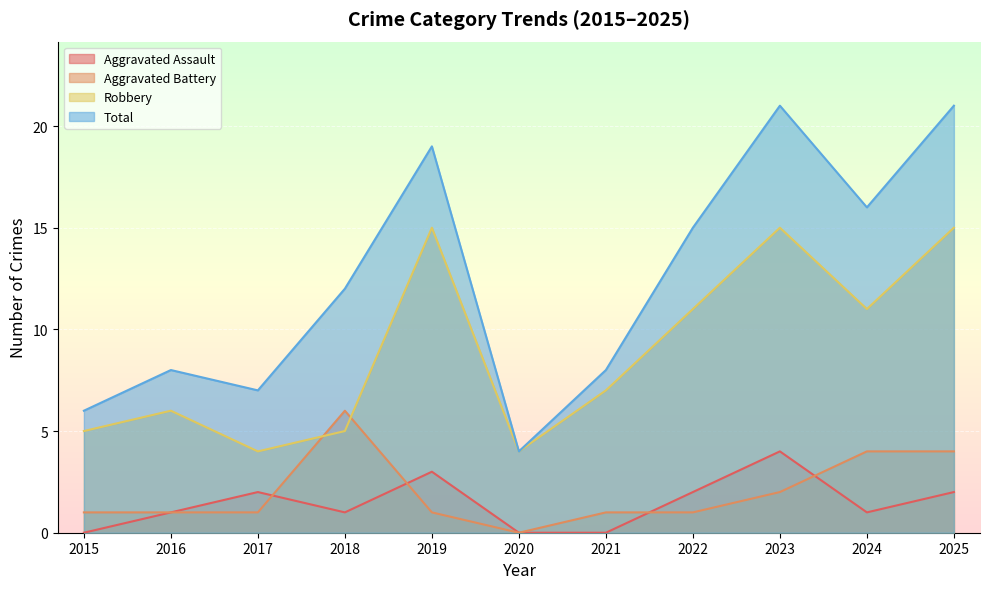

How many interior local valleys does the Robbery series have?

3